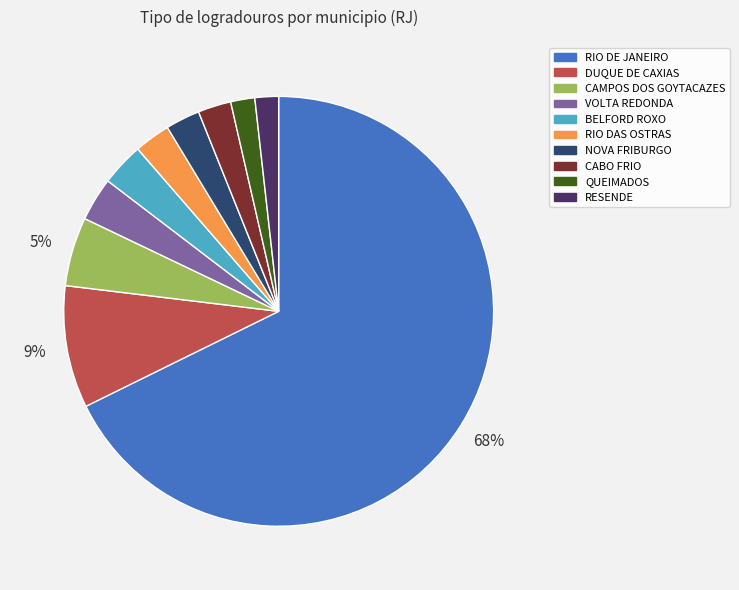

How many slices are in this pie chart?

10